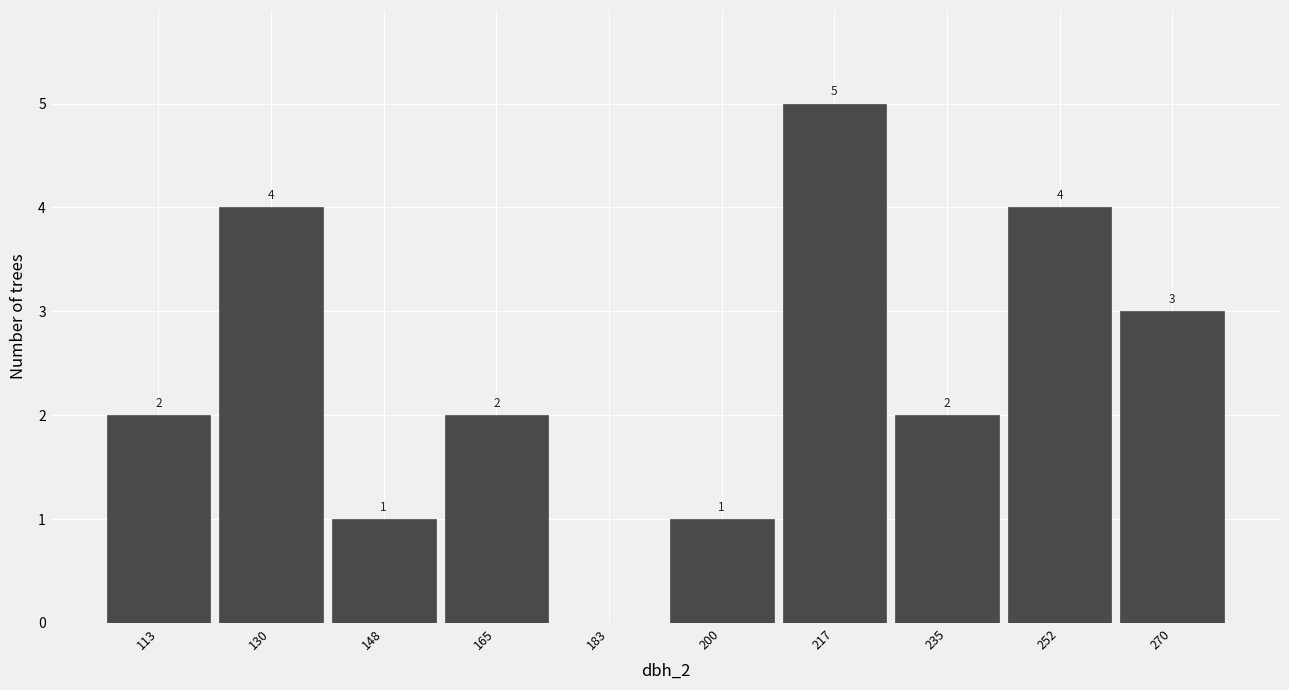

Reading left to right, transcribe all the data shown in this chart.

113=2	130=4	148=1	165=2	183=0	200=1	217=5	235=2	252=4	270=3